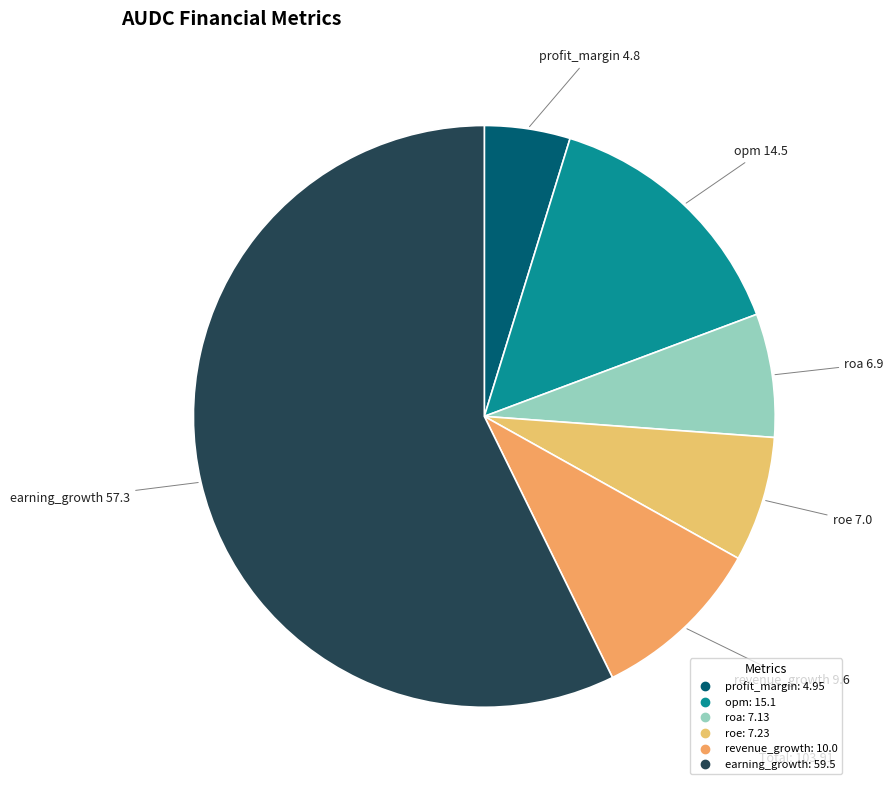

Do earning_growth and roe together represent more than half of the pie?

Yes